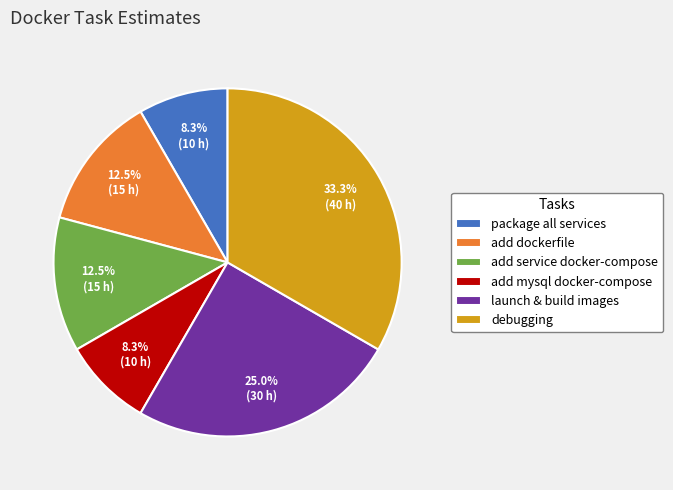

Does debugging represent more than half of the total?

No